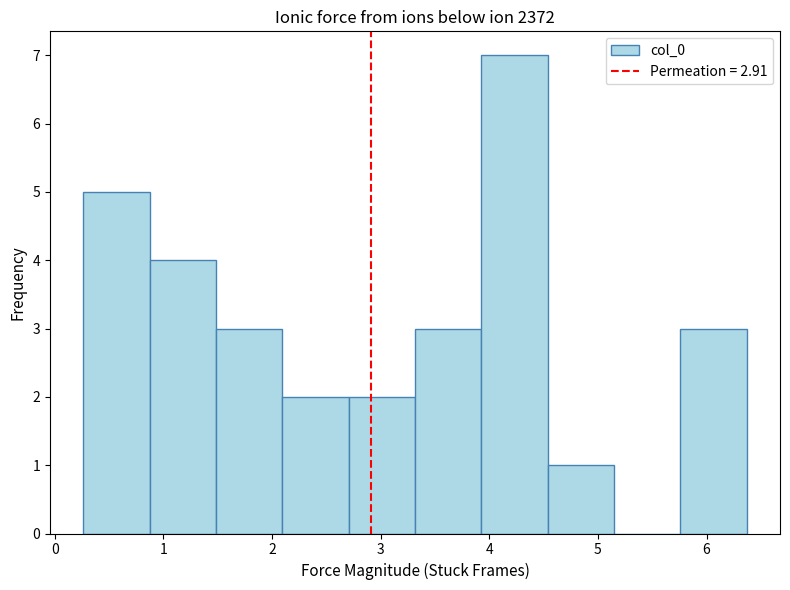

Reading left to right, transcribe this chart: for each bar, give the range it covers on the x-axis and its height. Neither the bar edges nor the heights are printed on the chart, so give them approximately, as read against the axes.

0.3 to 0.9: 5
0.9 to 1.5: 4
1.5 to 2.1: 3
2.1 to 2.7: 2
2.7 to 3.3: 2
3.3 to 3.9: 3
3.9 to 4.5: 7
4.5 to 5.1: 1
5.1 to 5.8: 0
5.8 to 6.4: 3